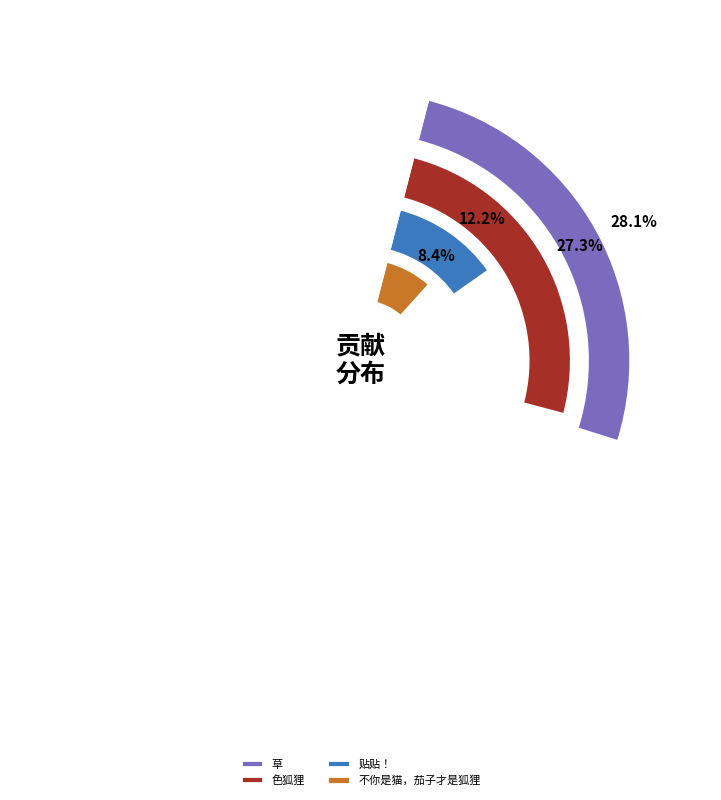

Is there any slice that represents more than half of the pie?

No